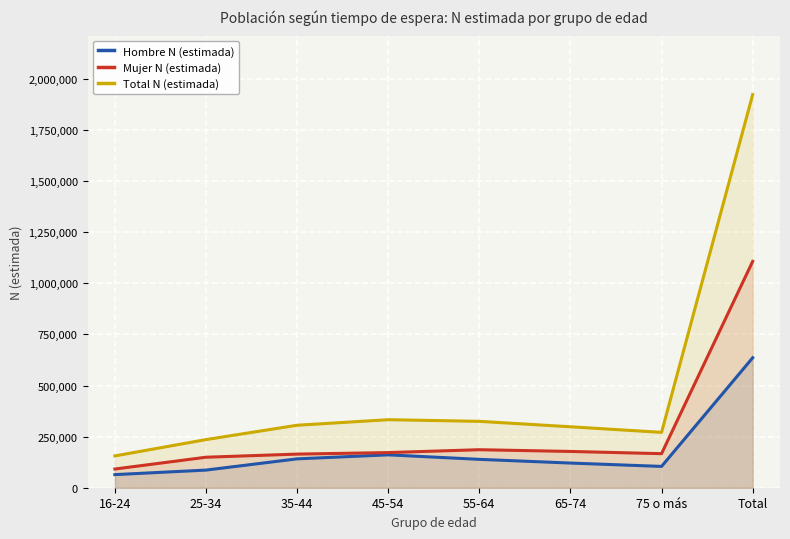

Does the chart display data point markers on the line(s)?

No